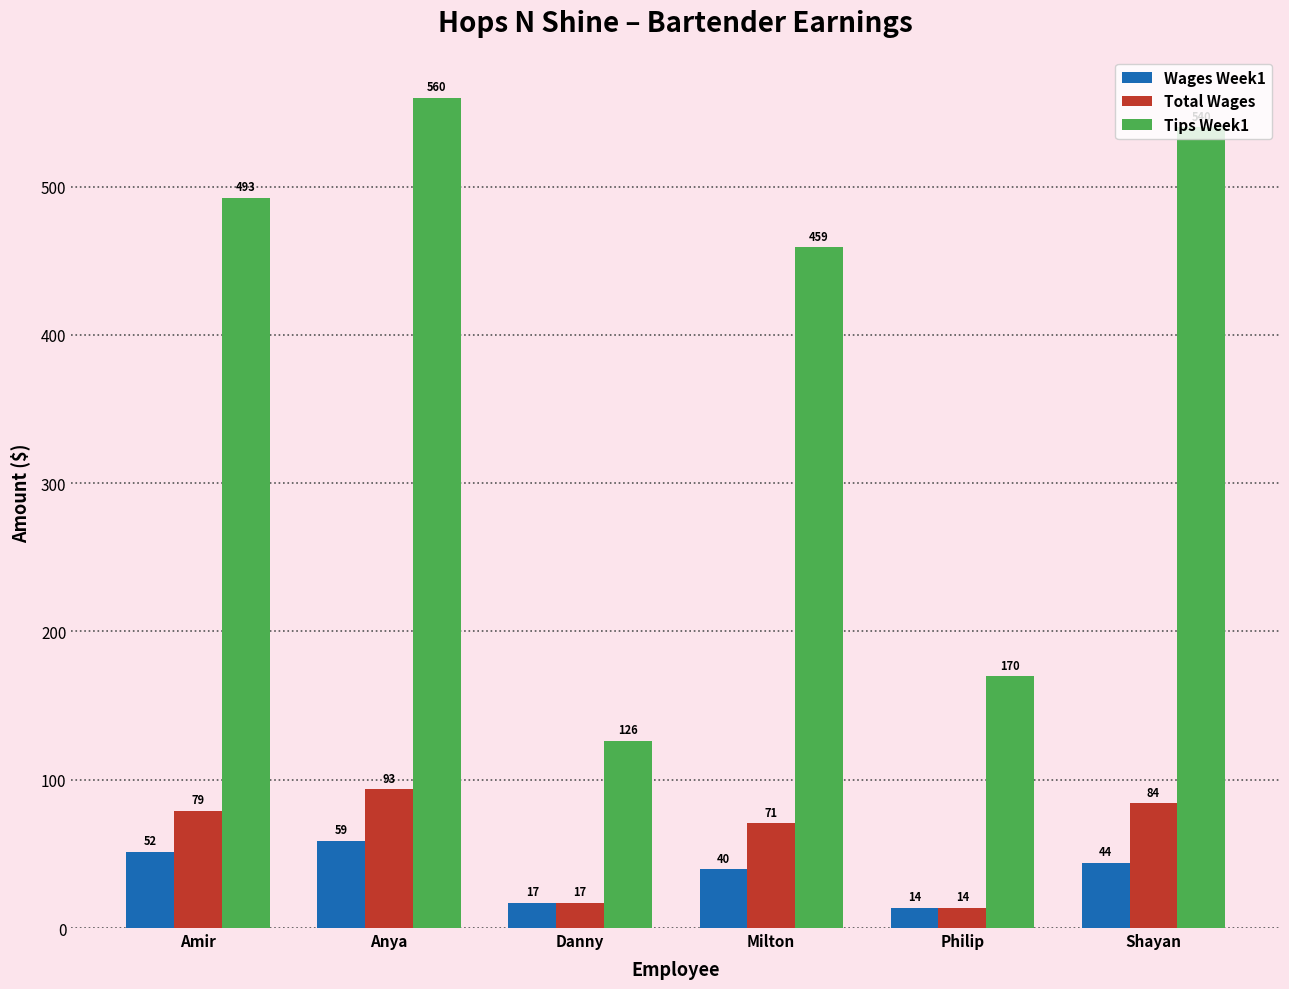

Count the number of categories in the chart.

6